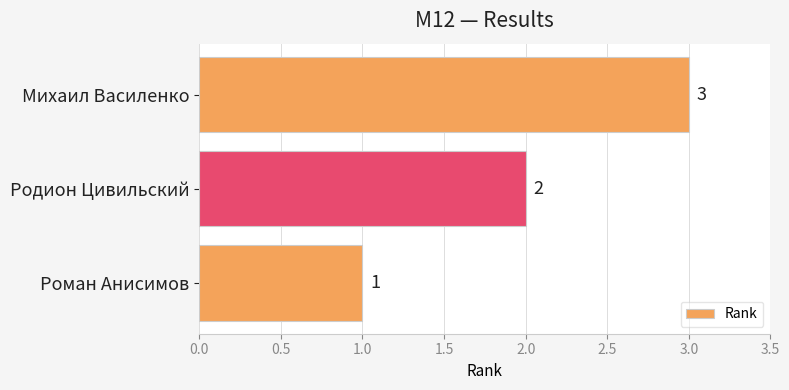

Is it true that the value at Родион Цивильский is 2?

True